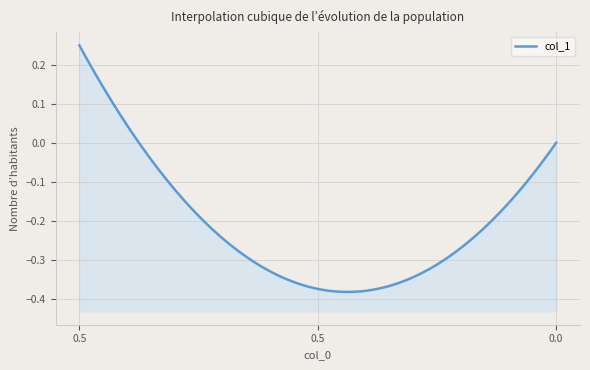

How many distinct data groups are displayed?

1